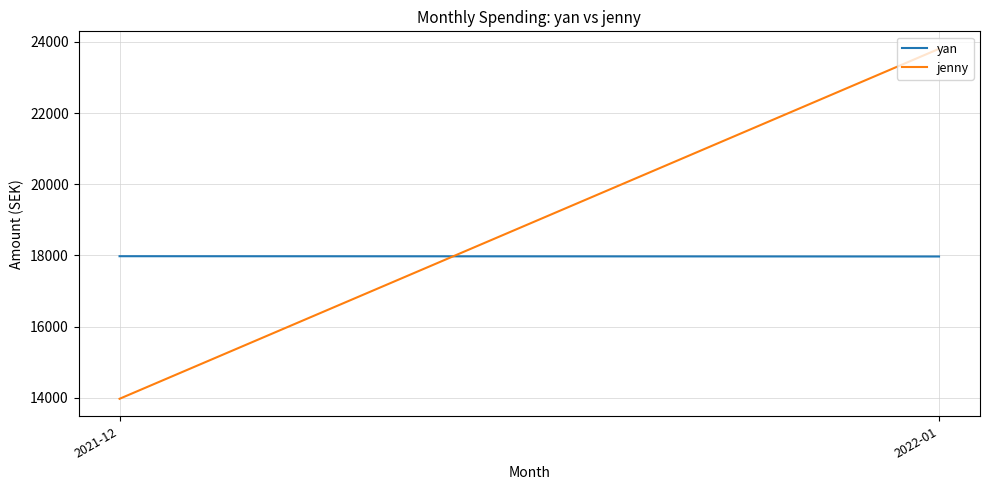

What is the label of the 1st point from the right?

2022-01